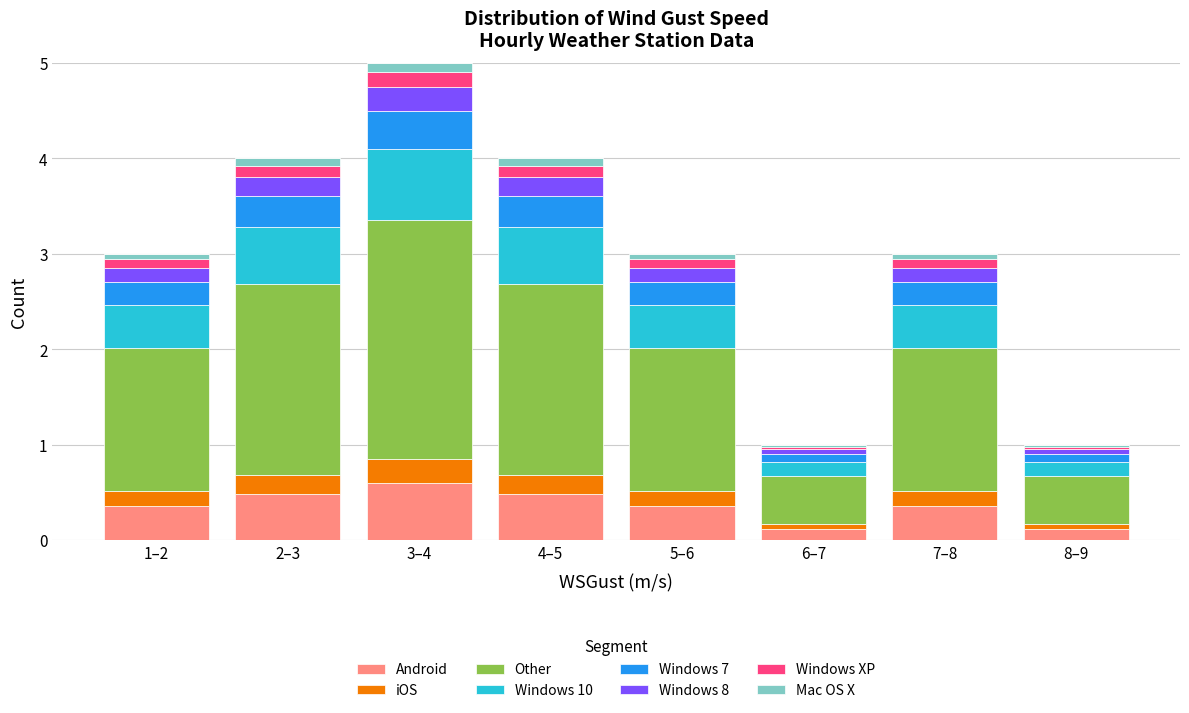

Is it true that Android equals 0.5 at 4–5?

True